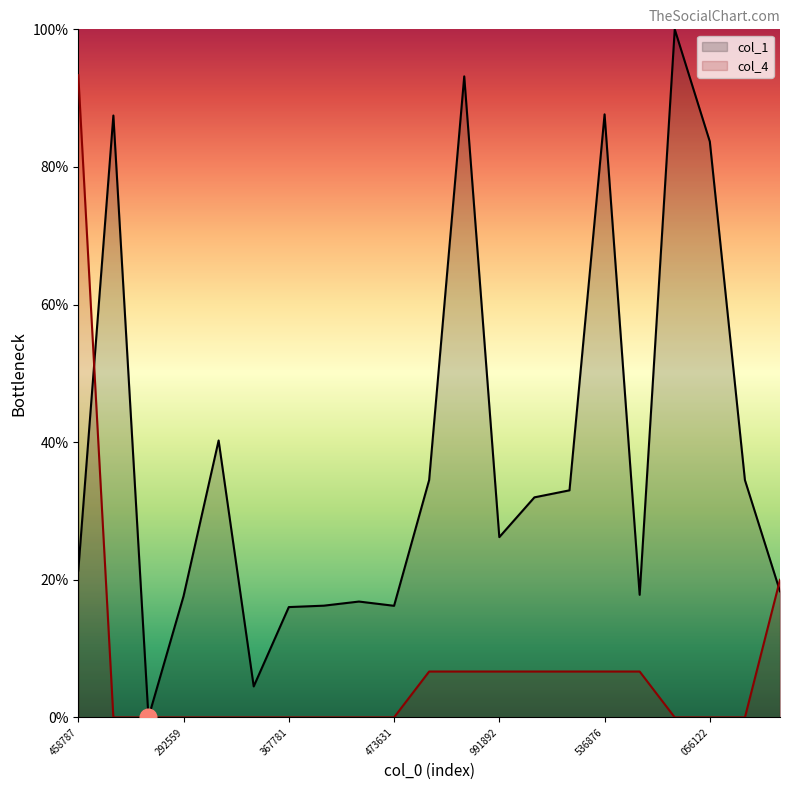

In col_1, how many points are higher than both neighbors (excluding endpoints)?

6